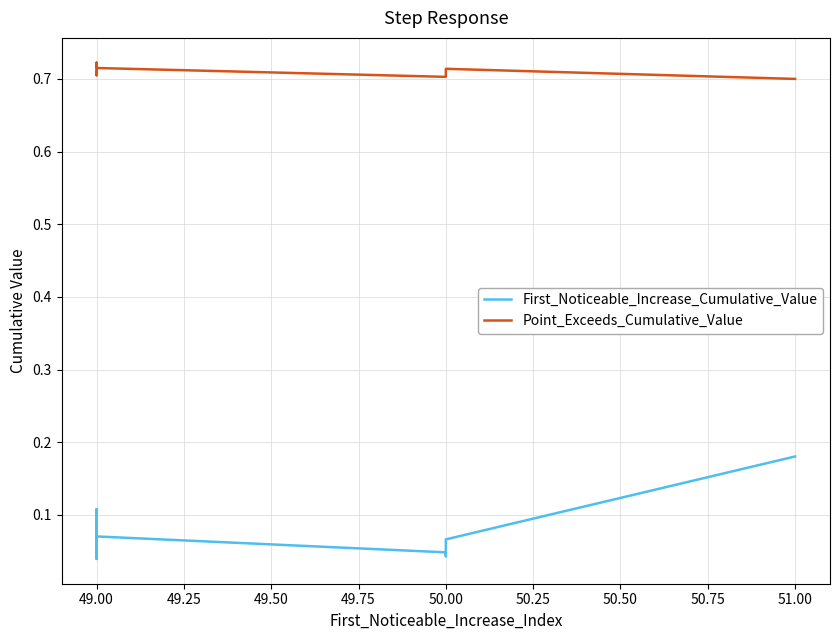

At how many categories does at least one series exceed 0?

10